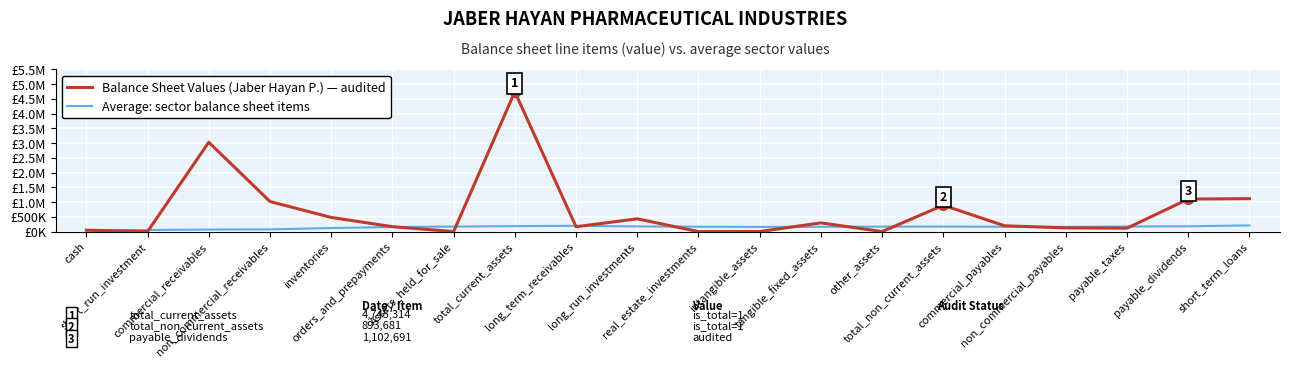

Is it true that Balance Sheet Values (Jaber Hayan P.) equals 433270 at long_run_investments?

True